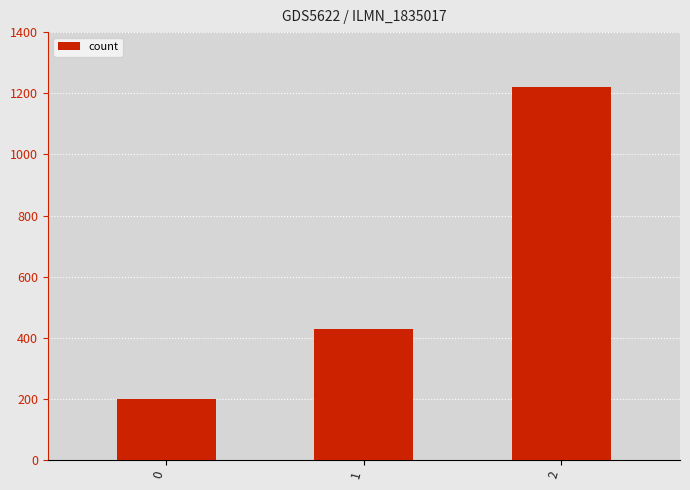

Which has a higher value, 0 or 2?

2